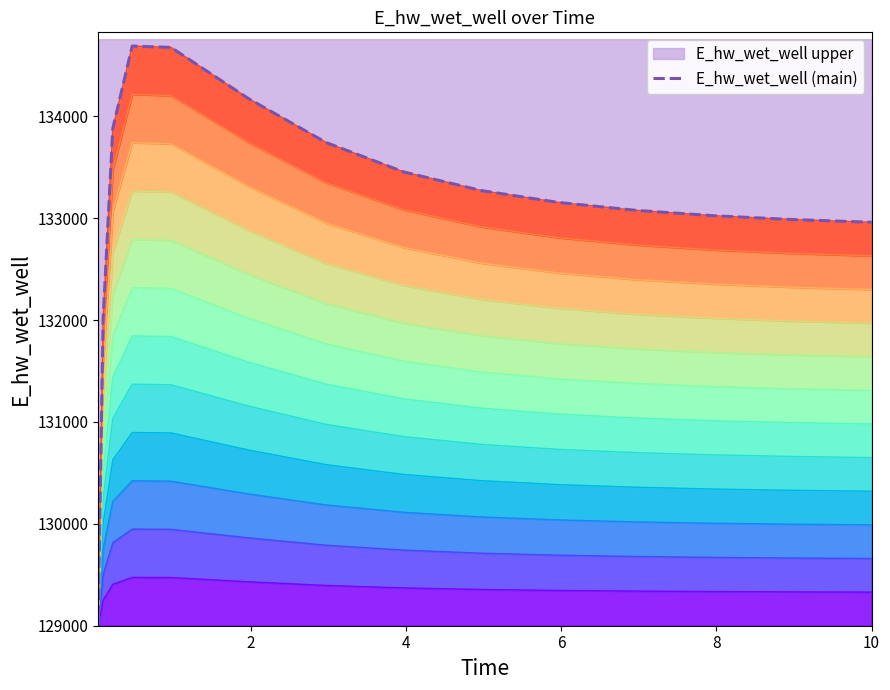

What is the difference between the second highest and second lowest values?

2663.2